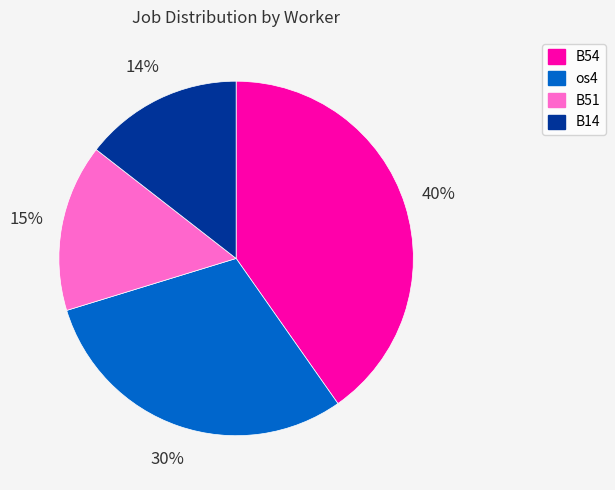

To the nearest percent, what is the difference between the B14 and os4 slice percentages?

16%